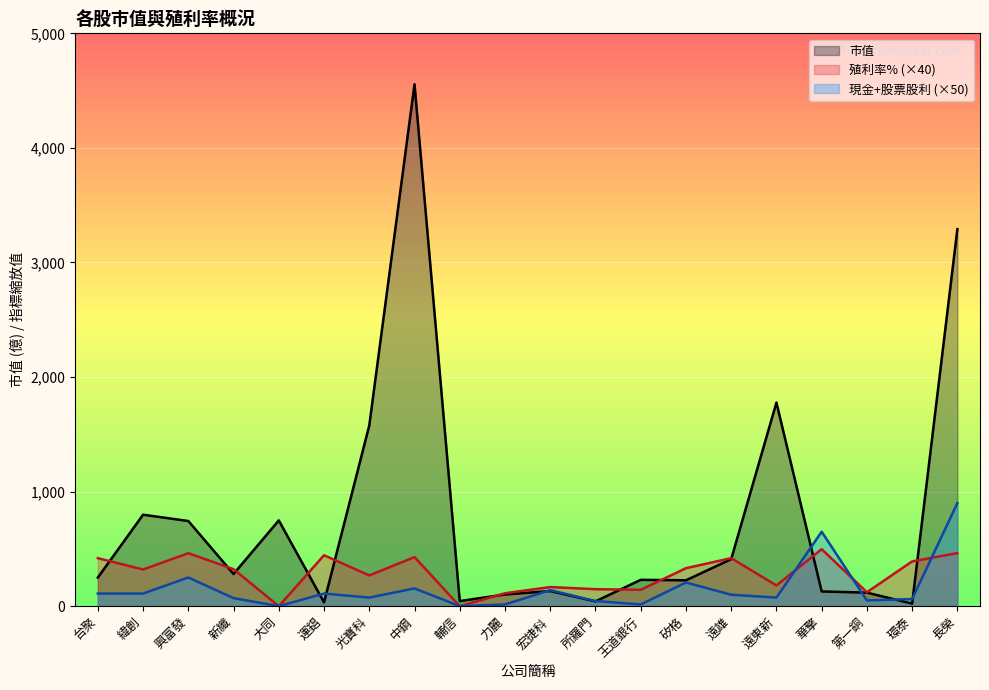

What is the difference between the 殖利率% values at 第一銅 and 所羅門?

26.8